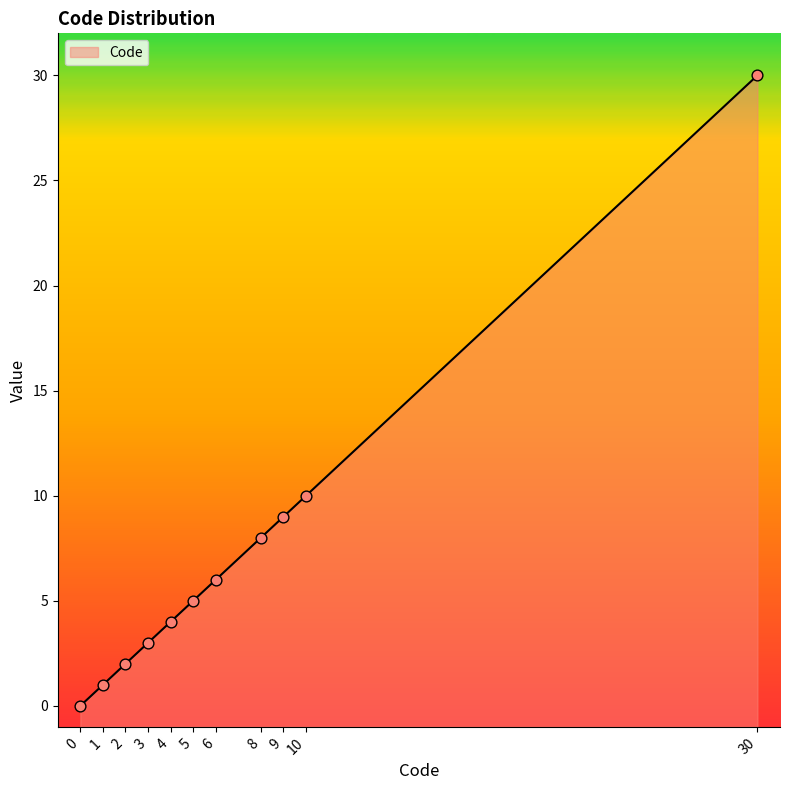

What is the change in value from 2 to 9?

+7